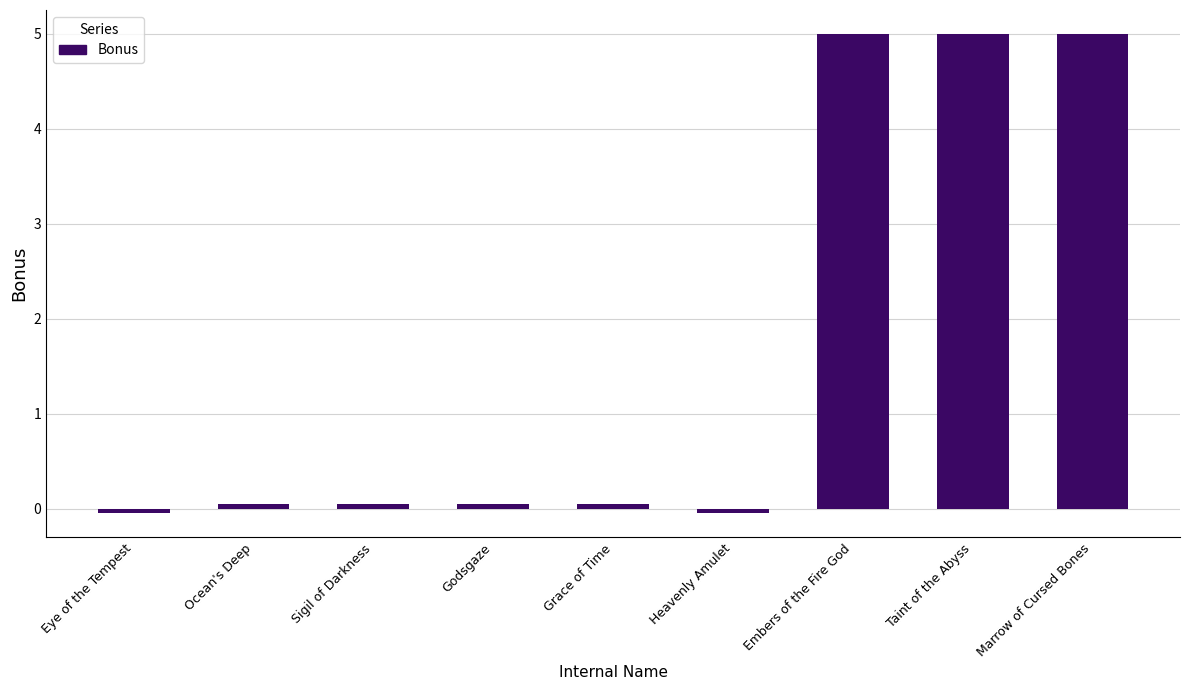

How many values are below zero?

2